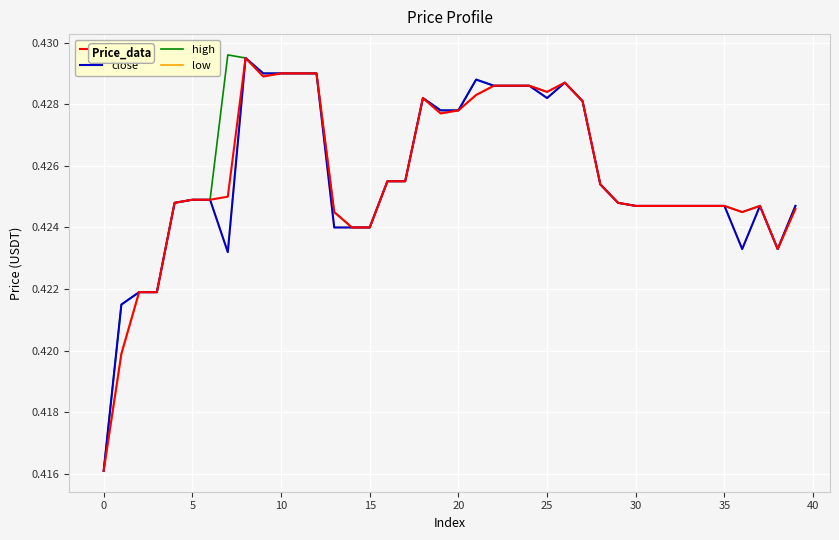

What are all the series names shown in the legend?

open, close, high, low